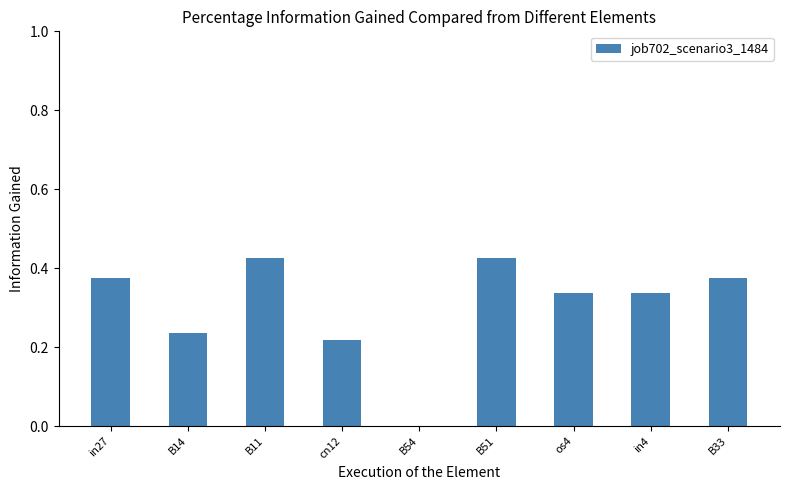

Between in4 and in27, which is larger?

in27